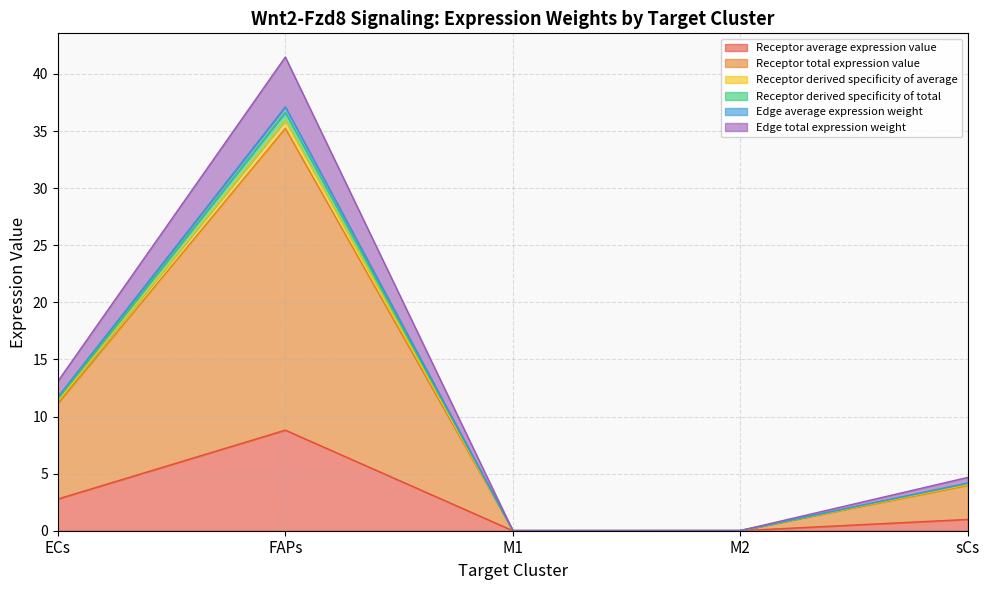

At which category does Receptor total expression value reach its first local valley?

M1